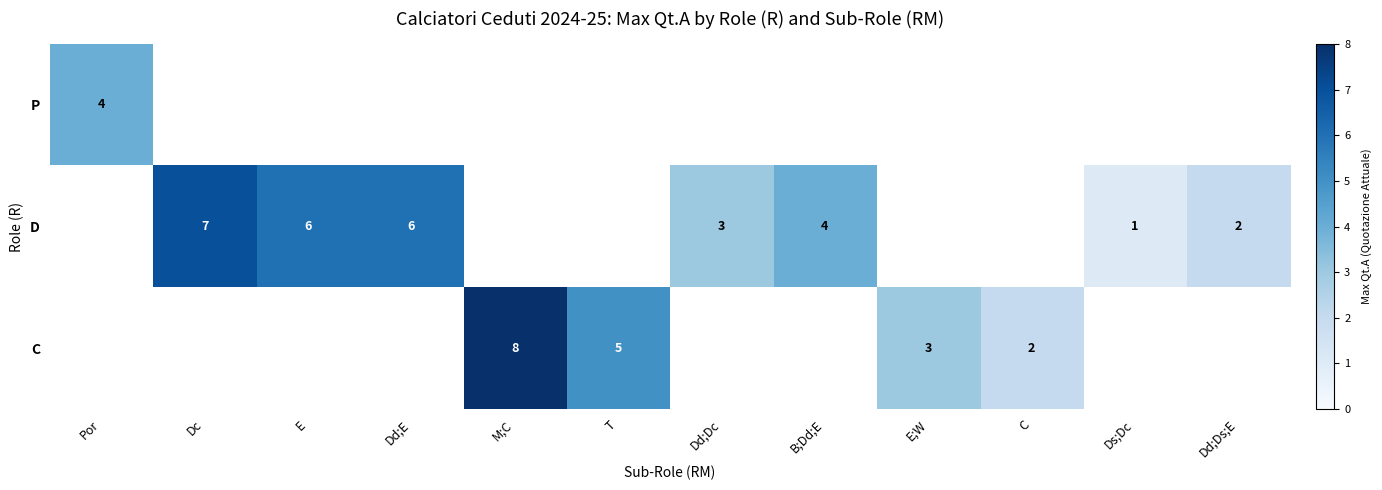

Is it true that P equals 4 at Por?

True